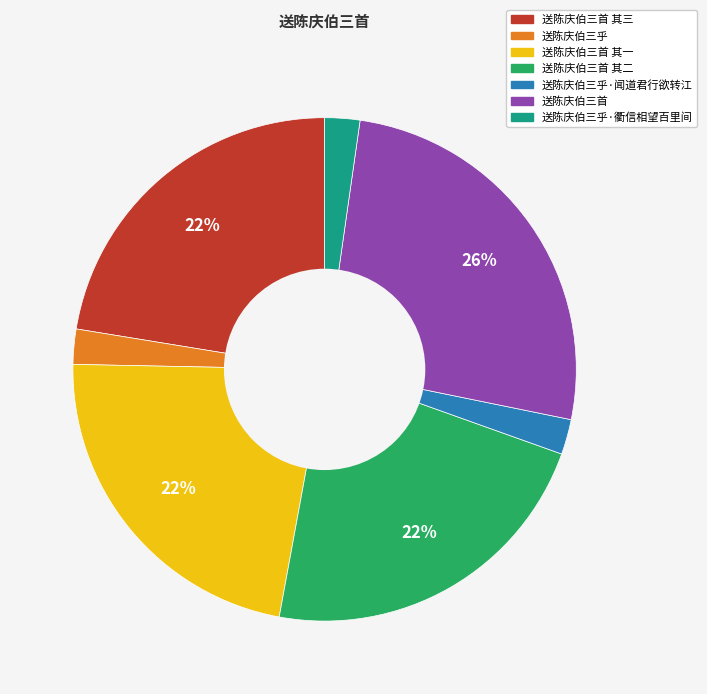

How many segments does this pie chart have?

7